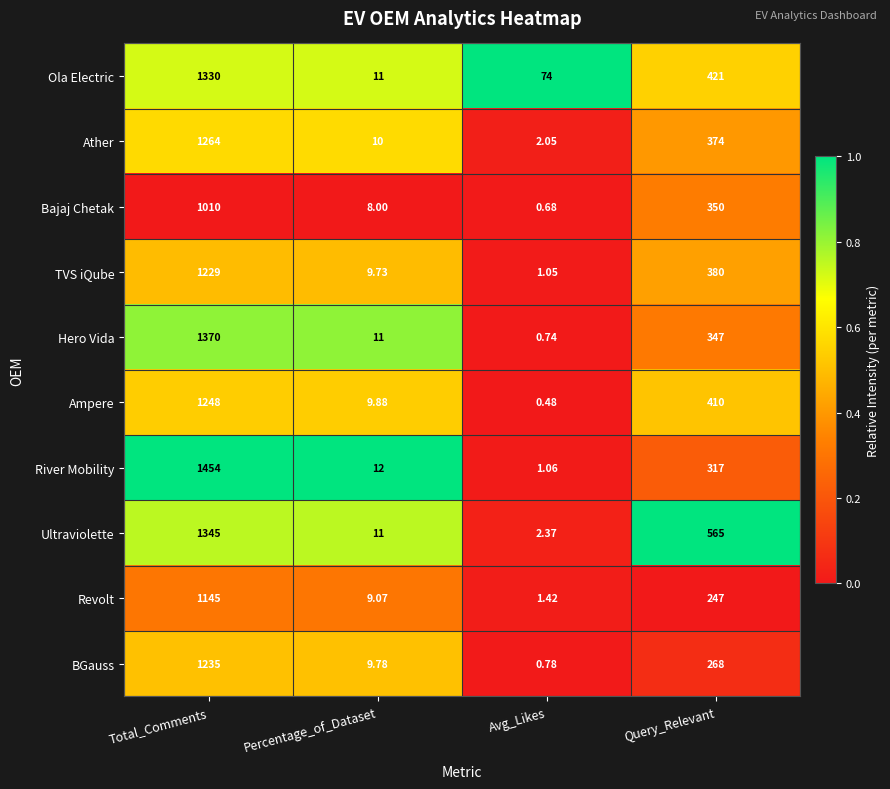

Which series has the widest spread of values?

River Mobility